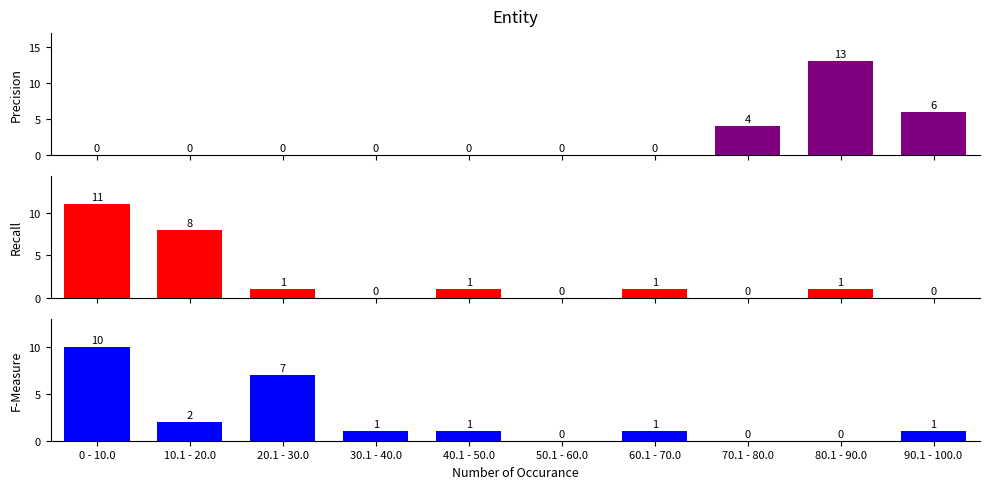

Reading left to right, transcribe all the data shown in this chart.

Precision: 0 - 10.0=0	10.1 - 20.0=0	20.1 - 30.0=0	30.1 - 40.0=0	40.1 - 50.0=0	50.1 - 60.0=0	60.1 - 70.0=0	70.1 - 80.0=4	80.1 - 90.0=13	90.1 - 100.0=6
Recall: 0 - 10.0=11	10.1 - 20.0=8	20.1 - 30.0=1	30.1 - 40.0=0	40.1 - 50.0=1	50.1 - 60.0=0	60.1 - 70.0=1	70.1 - 80.0=0	80.1 - 90.0=1	90.1 - 100.0=0
F-Measure: 0 - 10.0=10	10.1 - 20.0=2	20.1 - 30.0=7	30.1 - 40.0=1	40.1 - 50.0=1	50.1 - 60.0=0	60.1 - 70.0=1	70.1 - 80.0=0	80.1 - 90.0=0	90.1 - 100.0=1